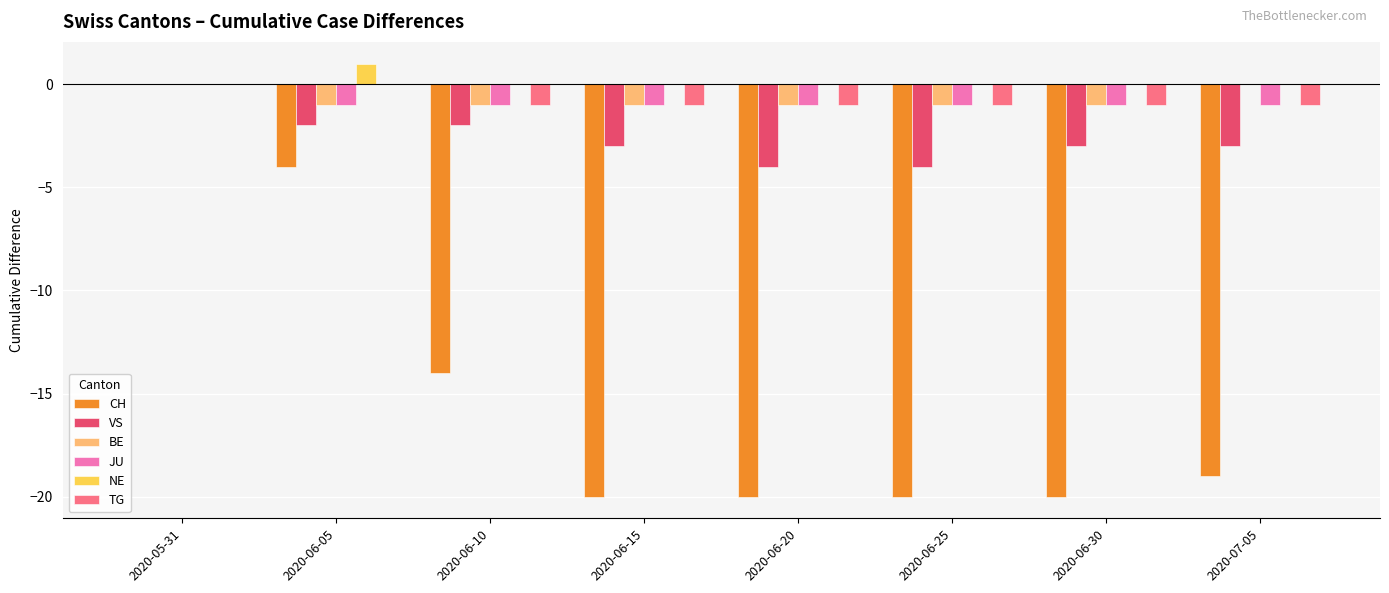

At which category does the chart reach its peak across all series?

2020-06-05